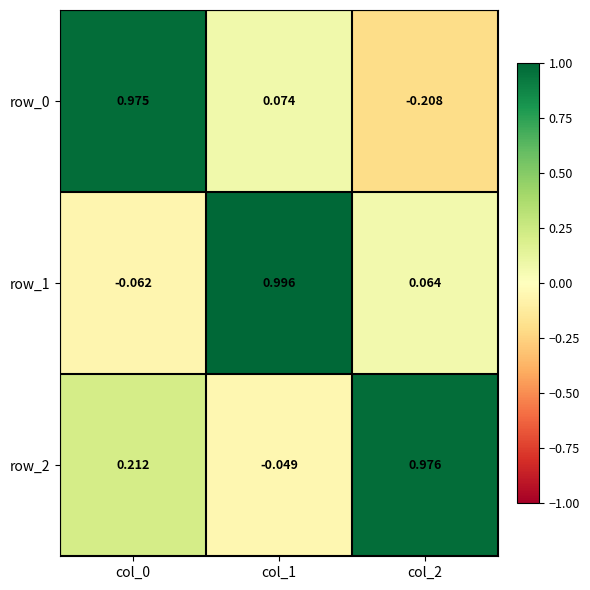

Is the value of row_2 at col_1 greater than the value of row_1 at col_0?

Yes